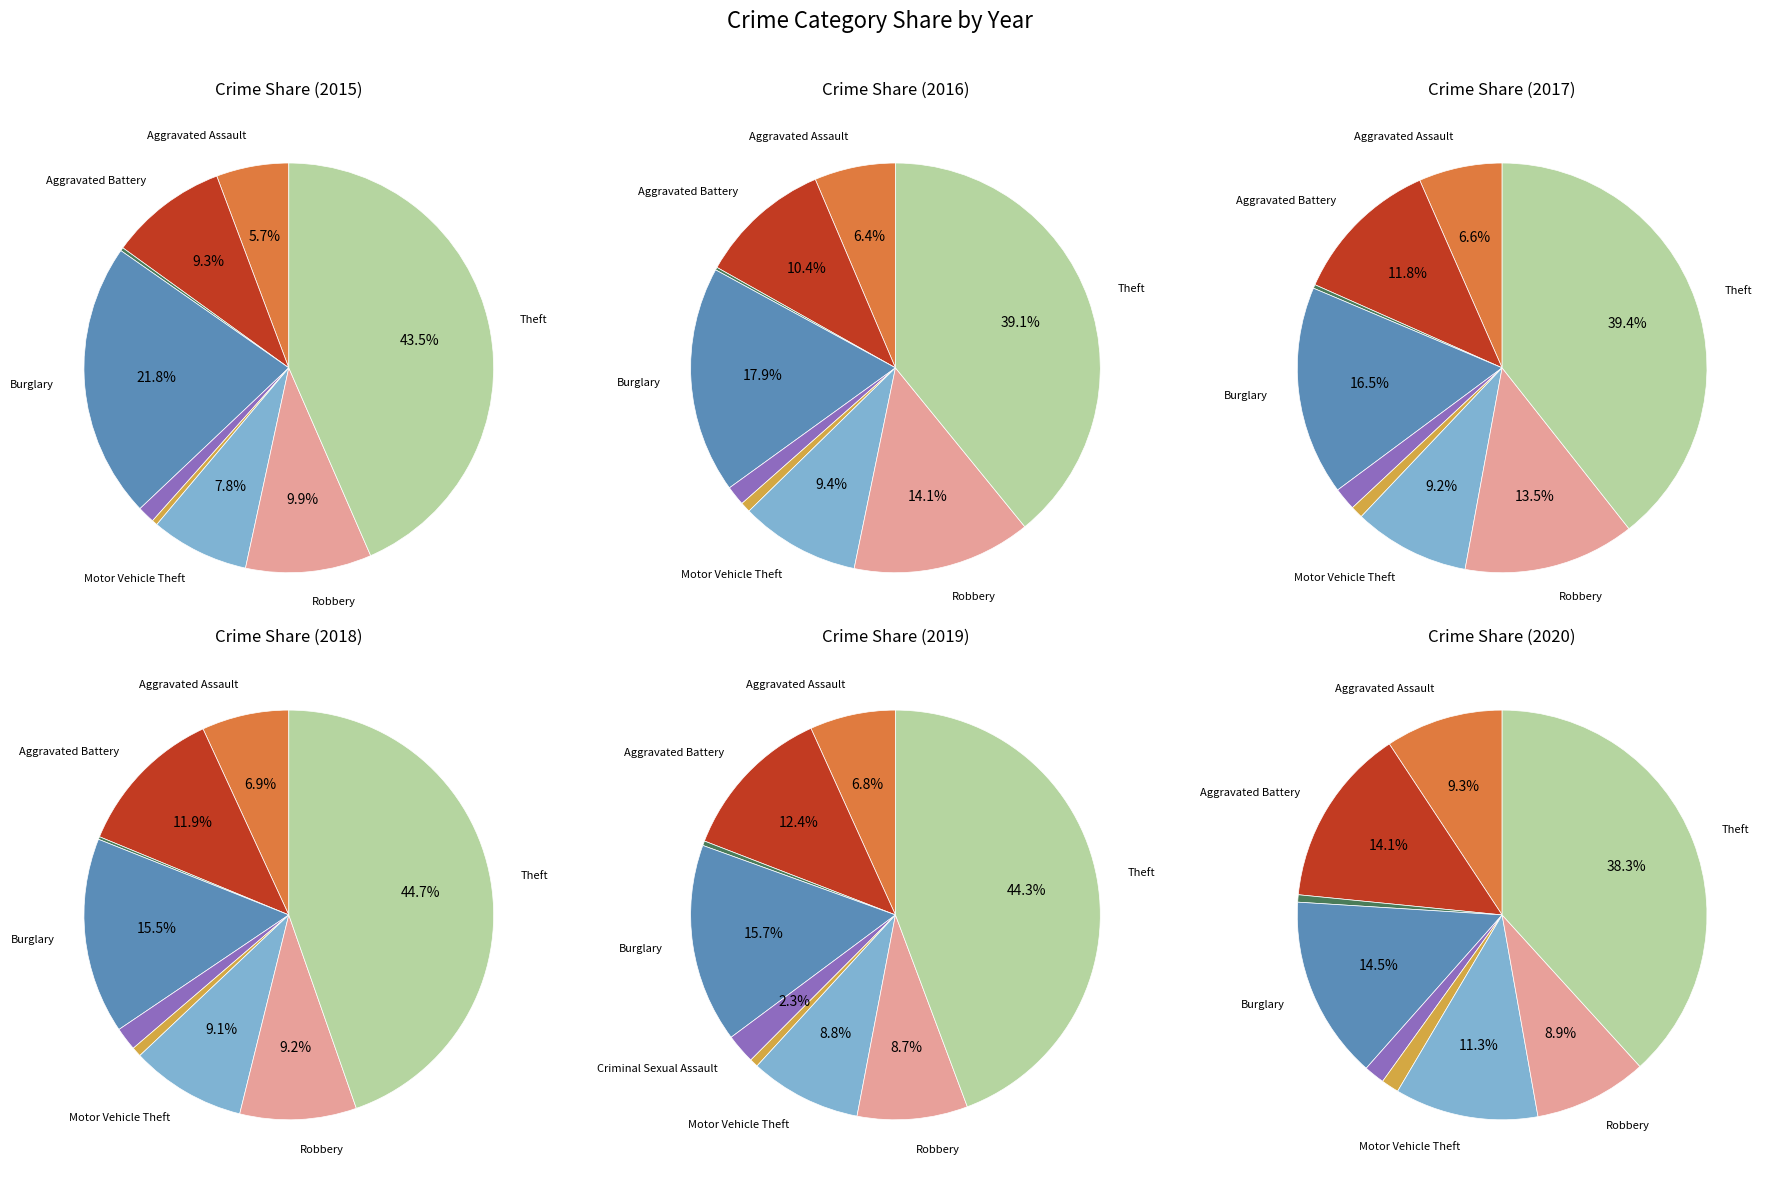

Is there a majority slice in this chart?

No